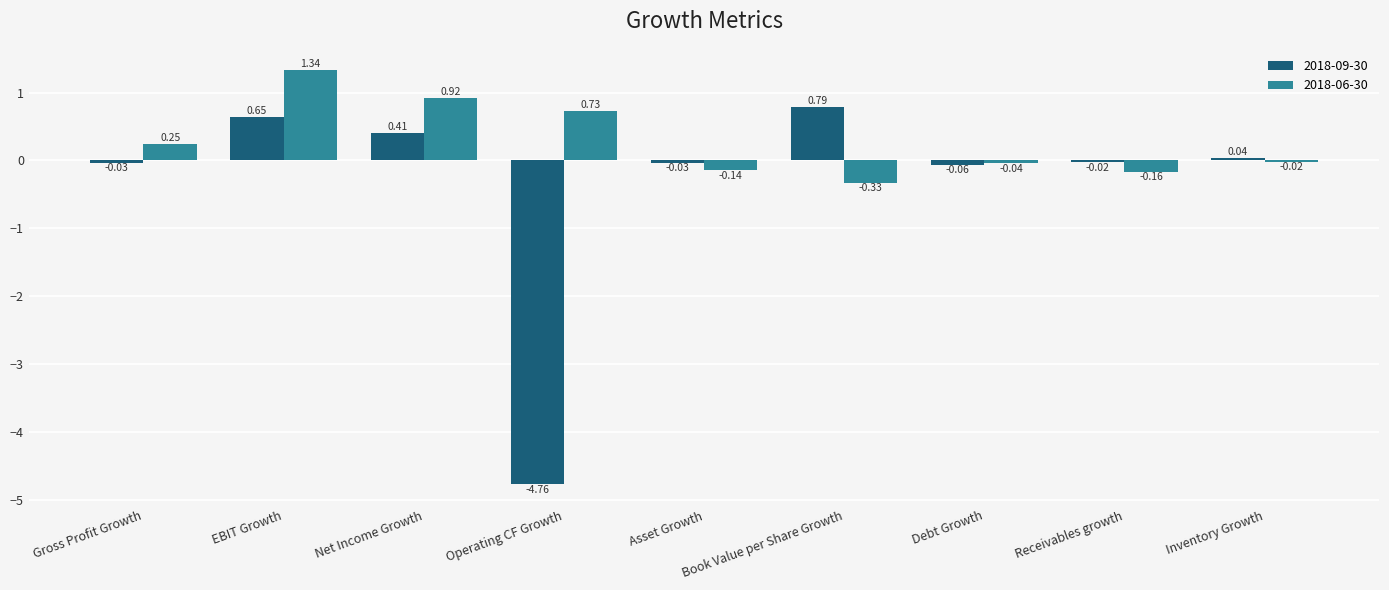

Which category has the highest value across all series?

EBIT Growth